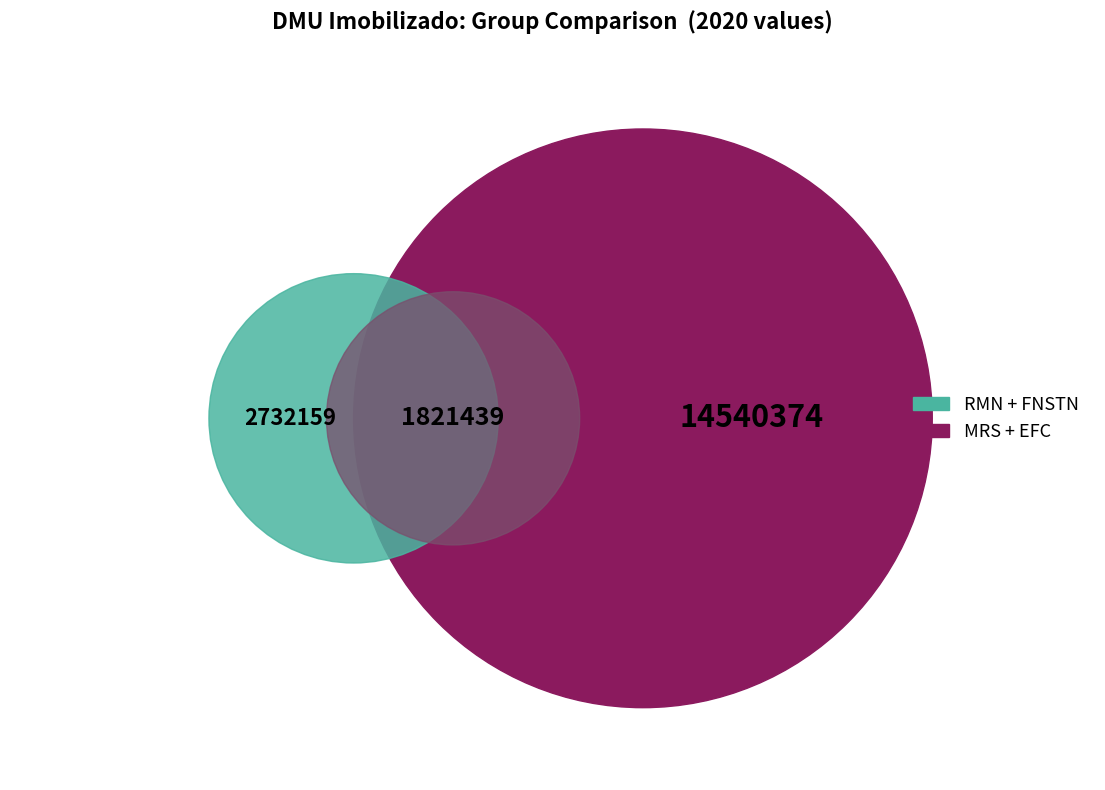

What is the total percentage of EFC and FNSTN?

53.5%